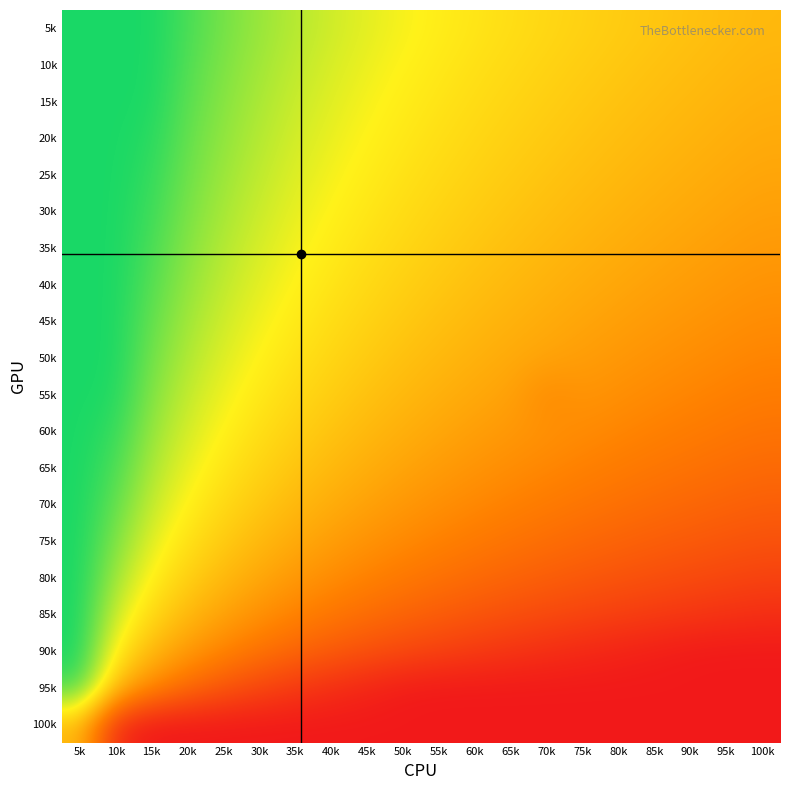

Reading left to right, extract all data points from this chart.

5k: 5k=1.0	10k=1.0	15k=1.0	20k=0.9	25k=0.9	30k=0.8	35k=0.8	40k=0.7	45k=0.7	50k=0.7	55k=0.7	60k=0.6	65k=0.6	70k=0.6	75k=0.6	80k=0.6	85k=0.5	90k=0.5	95k=0.5	100k=0.5
10k: 5k=1.0	10k=1.0	15k=1.0	20k=0.9	25k=0.9	30k=0.8	35k=0.8	40k=0.7	45k=0.7	50k=0.7	55k=0.6	60k=0.6	65k=0.6	70k=0.6	75k=0.6	80k=0.5	85k=0.5	90k=0.5	95k=0.5	100k=0.5
15k: 5k=1.0	10k=1.0	15k=1.0	20k=0.9	25k=0.8	30k=0.8	35k=0.7	40k=0.7	45k=0.7	50k=0.7	55k=0.6	60k=0.6	65k=0.6	70k=0.6	75k=0.5	80k=0.5	85k=0.5	90k=0.5	95k=0.5	100k=0.5
20k: 5k=1.0	10k=1.0	15k=1.0	20k=0.9	25k=0.8	30k=0.8	35k=0.7	40k=0.7	45k=0.7	50k=0.6	55k=0.6	60k=0.6	65k=0.6	70k=0.5	75k=0.5	80k=0.5	85k=0.5	90k=0.5	95k=0.5	100k=0.5
25k: 5k=1.0	10k=1.0	15k=1.0	20k=0.9	25k=0.8	30k=0.8	35k=0.7	40k=0.7	45k=0.6	50k=0.6	55k=0.6	60k=0.6	65k=0.6	70k=0.5	75k=0.5	80k=0.5	85k=0.5	90k=0.5	95k=0.5	100k=0.4
30k: 5k=1.0	10k=1.0	15k=0.9	20k=0.9	25k=0.8	30k=0.7	35k=0.7	40k=0.7	45k=0.6	50k=0.6	55k=0.6	60k=0.6	65k=0.5	70k=0.5	75k=0.5	80k=0.5	85k=0.5	90k=0.5	95k=0.4	100k=0.4
35k: 5k=1.0	10k=1.0	15k=0.9	20k=0.8	25k=0.8	30k=0.7	35k=0.7	40k=0.6	45k=0.6	50k=0.6	55k=0.6	60k=0.5	65k=0.5	70k=0.5	75k=0.5	80k=0.5	85k=0.5	90k=0.4	95k=0.4	100k=0.4
40k: 5k=1.0	10k=1.0	15k=0.9	20k=0.8	25k=0.8	30k=0.7	35k=0.7	40k=0.6	45k=0.6	50k=0.6	55k=0.5	60k=0.5	65k=0.5	70k=0.5	75k=0.5	80k=0.4	85k=0.4	90k=0.4	95k=0.4	100k=0.4
45k: 5k=1.0	10k=1.0	15k=0.9	20k=0.8	25k=0.7	30k=0.7	35k=0.6	40k=0.6	45k=0.6	50k=0.5	55k=0.5	60k=0.5	65k=0.5	70k=0.5	75k=0.4	80k=0.4	85k=0.4	90k=0.4	95k=0.4	100k=0.4
50k: 5k=1.0	10k=1.0	15k=0.9	20k=0.8	25k=0.7	30k=0.7	35k=0.6	40k=0.6	45k=0.6	50k=0.5	55k=0.5	60k=0.5	65k=0.5	70k=0.4	75k=0.4	80k=0.4	85k=0.4	90k=0.4	95k=0.4	100k=0.3
55k: 5k=1.0	10k=1.0	15k=0.8	20k=0.8	25k=0.7	30k=0.6	35k=0.6	40k=0.6	45k=0.5	50k=0.5	55k=0.5	60k=0.5	65k=0.4	70k=0.4	75k=0.4	80k=0.4	85k=0.4	90k=0.3	95k=0.3	100k=0.3
60k: 5k=1.0	10k=1.0	15k=0.8	20k=0.7	25k=0.7	30k=0.6	35k=0.6	40k=0.5	45k=0.5	50k=0.5	55k=0.4	60k=0.4	65k=0.4	70k=0.4	75k=0.4	80k=0.4	85k=0.3	90k=0.3	95k=0.3	100k=0.3
65k: 5k=1.0	10k=0.9	15k=0.8	20k=0.7	25k=0.6	30k=0.6	35k=0.5	40k=0.5	45k=0.5	50k=0.4	55k=0.4	60k=0.4	65k=0.4	70k=0.4	75k=0.3	80k=0.3	85k=0.3	90k=0.3	95k=0.3	100k=0.3
70k: 5k=1.0	10k=0.9	15k=0.7	20k=0.7	25k=0.6	30k=0.5	35k=0.5	40k=0.5	45k=0.4	50k=0.4	55k=0.4	60k=0.4	65k=0.3	70k=0.3	75k=0.3	80k=0.3	85k=0.3	90k=0.3	95k=0.2	100k=0.2
75k: 5k=1.0	10k=0.9	15k=0.7	20k=0.6	25k=0.6	30k=0.5	35k=0.5	40k=0.4	45k=0.4	50k=0.4	55k=0.3	60k=0.3	65k=0.3	70k=0.3	75k=0.3	80k=0.2	85k=0.2	90k=0.2	95k=0.2	100k=0.2
80k: 5k=1.0	10k=0.8	15k=0.7	20k=0.6	25k=0.5	30k=0.4	35k=0.4	40k=0.4	45k=0.3	50k=0.3	55k=0.3	60k=0.3	65k=0.2	70k=0.2	75k=0.2	80k=0.2	85k=0.2	90k=0.2	95k=0.1	100k=0.1
85k: 5k=1.0	10k=0.7	15k=0.6	20k=0.5	25k=0.4	30k=0.4	35k=0.3	40k=0.3	45k=0.3	50k=0.2	55k=0.2	60k=0.2	65k=0.2	70k=0.2	75k=0.1	80k=0.1	85k=0.1	90k=0.1	95k=0.1	100k=0.1
90k: 5k=1.0	10k=0.6	15k=0.5	20k=0.4	25k=0.3	30k=0.3	35k=0.3	40k=0.2	45k=0.2	50k=0.2	55k=0.1	60k=0.1	65k=0.1	70k=0.1	75k=0.1	80k=0.0	85k=0.0	90k=0.0	95k=0.0	100k=0.0
95k: 5k=0.9	10k=0.5	15k=0.4	20k=0.3	25k=0.2	30k=0.1	35k=0.1	40k=0.1	45k=0.0	50k=0.0	55k=0.0	60k=0.0	65k=0.0	70k=0.0	75k=0.0	80k=0.0	85k=0.0	90k=0.0	95k=0.0	100k=0.0
100k: 5k=0.5	10k=0.1	15k=0.0	20k=0.0	25k=0.0	30k=0.0	35k=0.0	40k=0.0	45k=0.0	50k=0.0	55k=0.0	60k=0.0	65k=0.0	70k=0.0	75k=0.0	80k=0.0	85k=0.0	90k=0.0	95k=0.0	100k=0.0